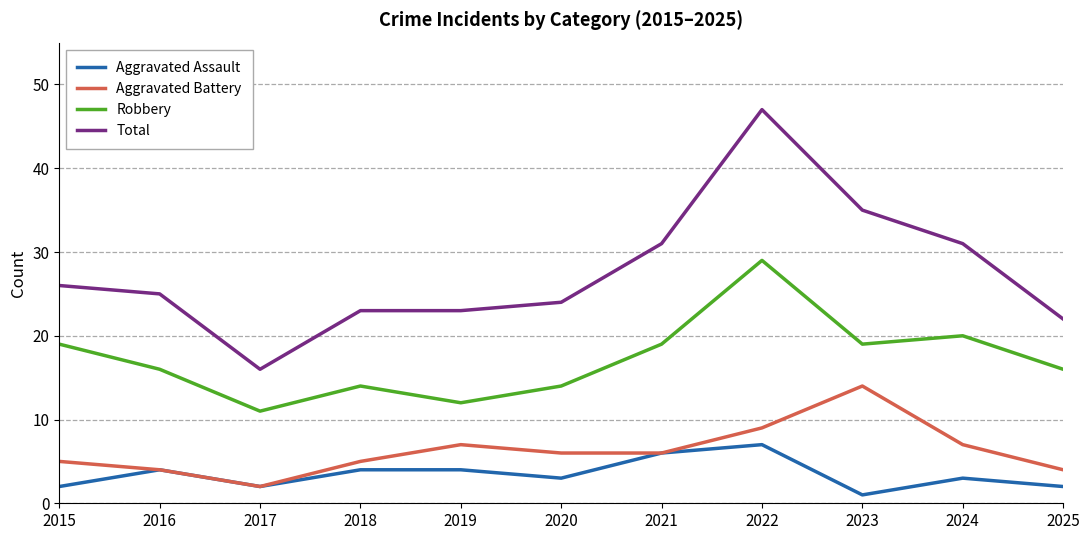

True or false: Aggravated Battery and Total cross at least once.

False